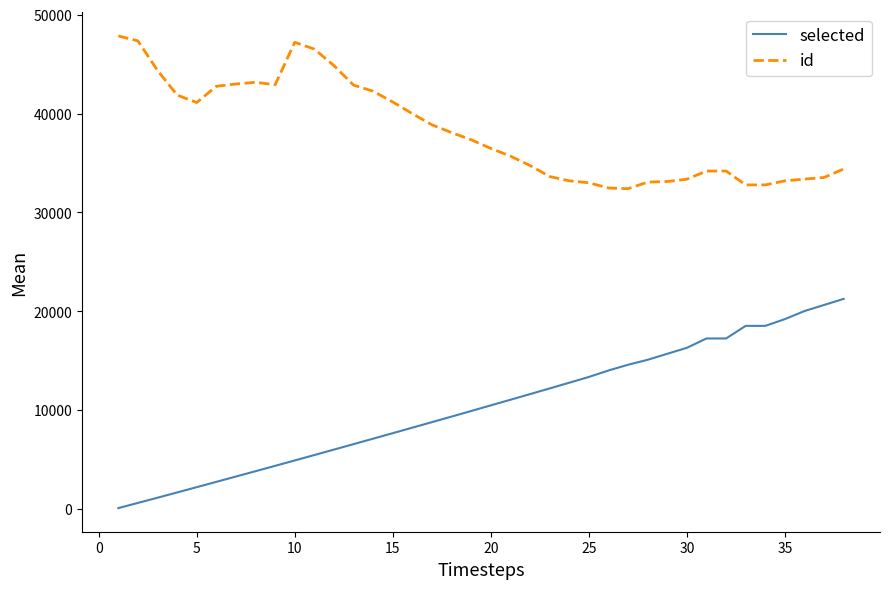

True or false: selected has more than 2 points higher than both neighbors.

False